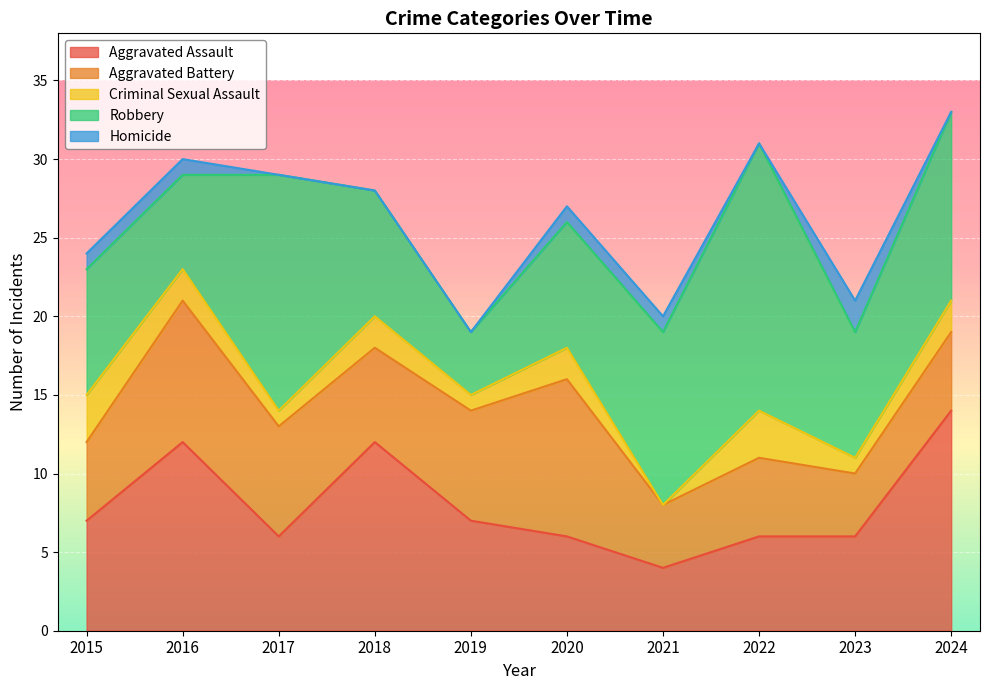

Which series changed the most between 2015 and 2022?

Robbery